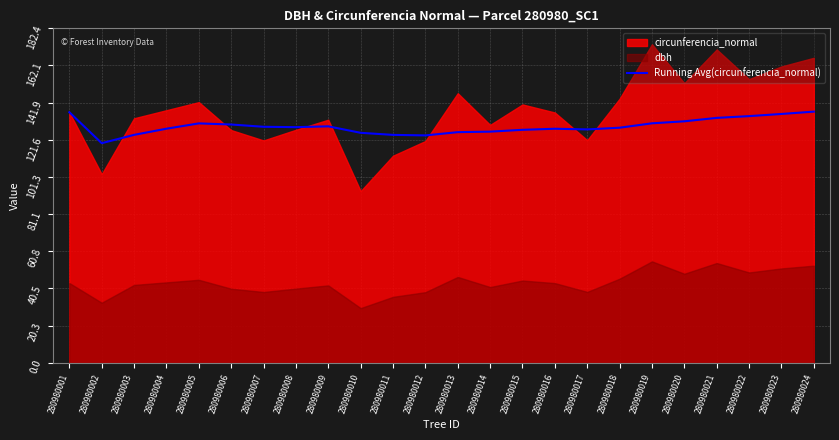

True or false: the data shows 124.3 at 280980011.

True